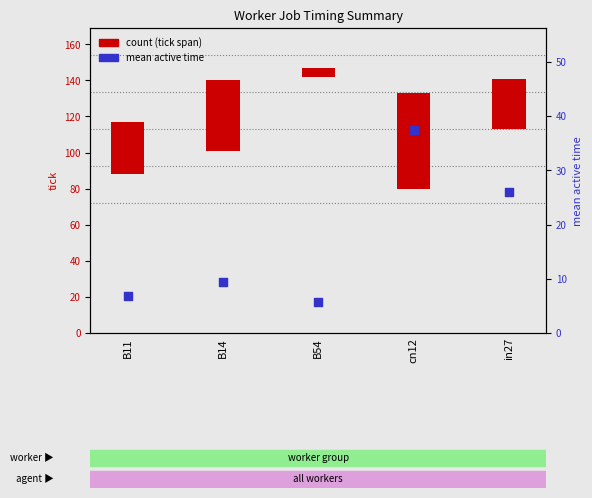

Is the value of count at B54 greater than the value of mean active time at B11?

No